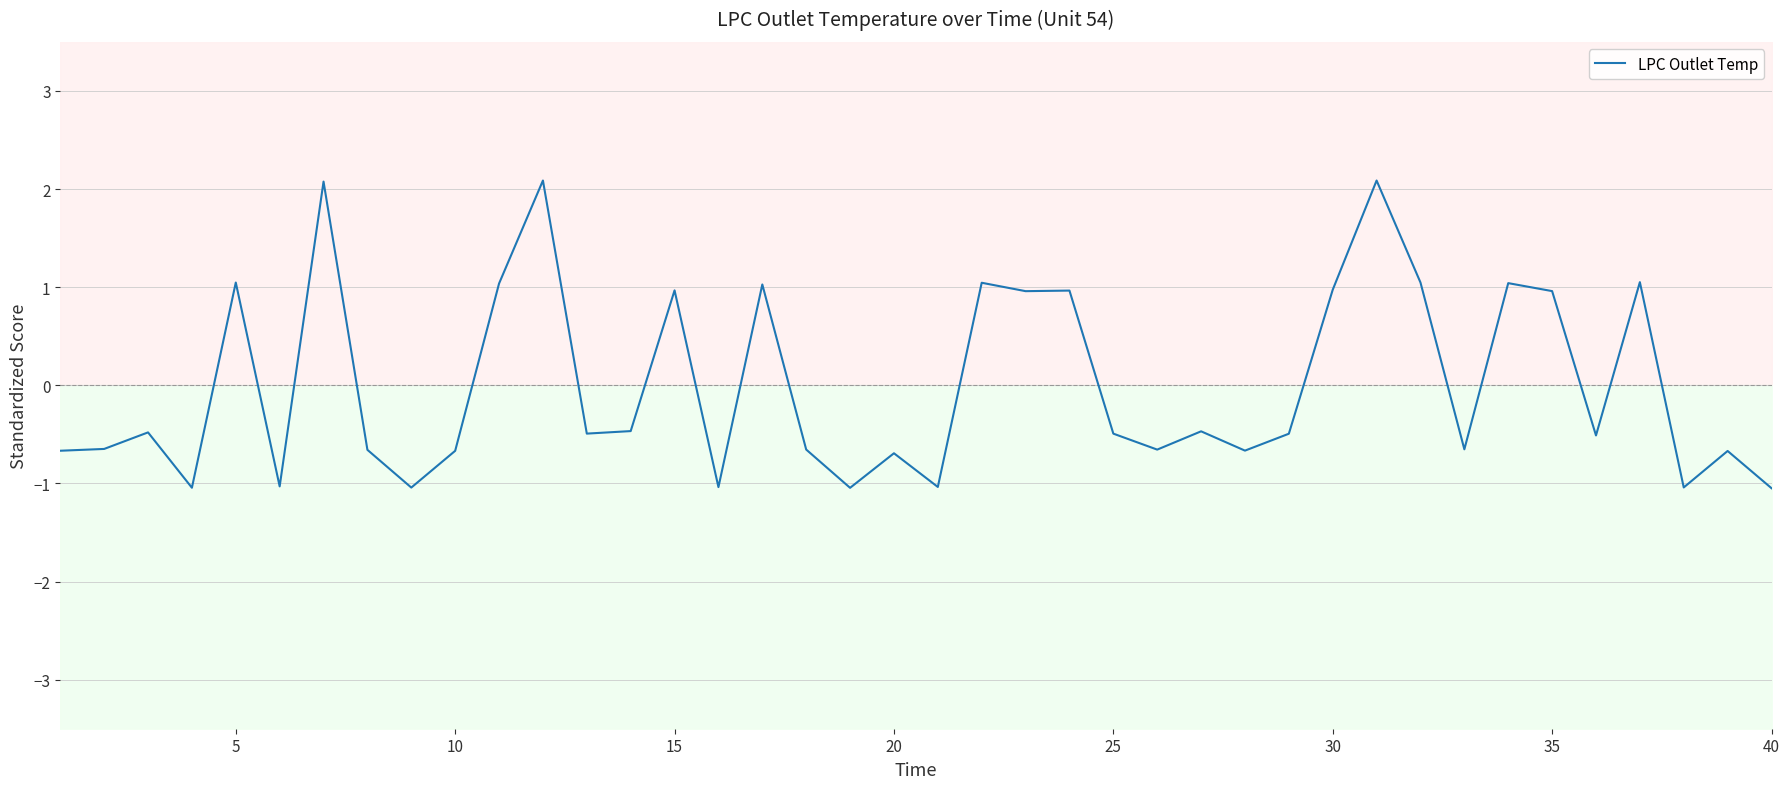

The value of LPC Outlet Temp at 5 is 1.0. True or false?

True